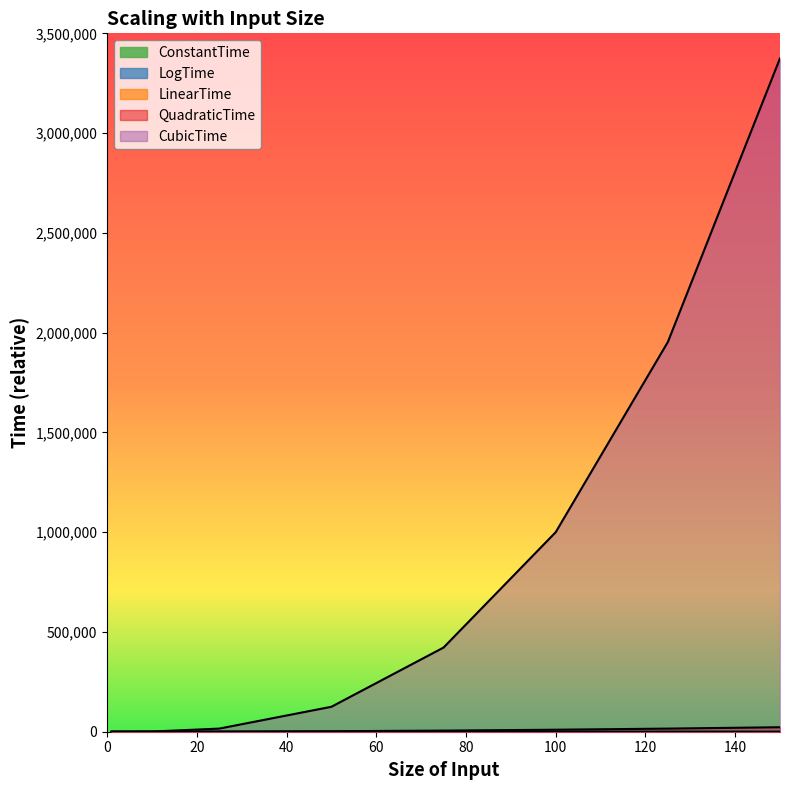

At which category is the sum across all series the highest?

150